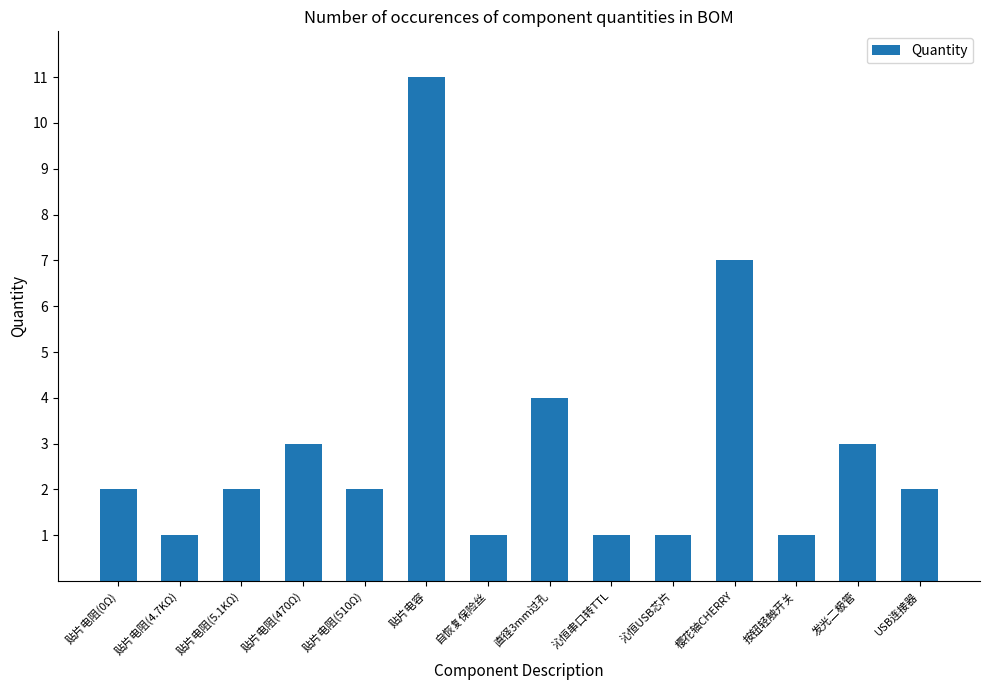

True or false: the data shows 0 at 沁恒串口转TTL.

False